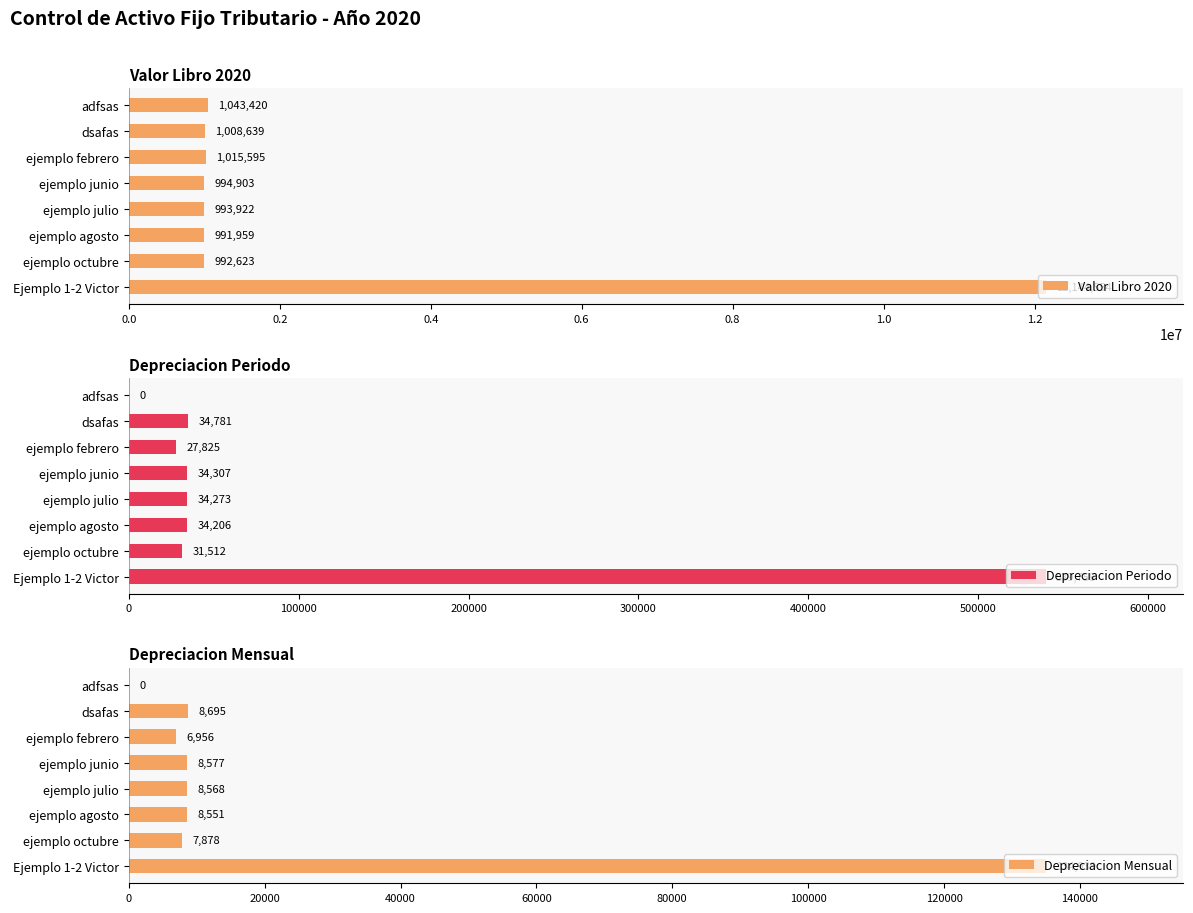

Which series has the widest spread of values?

Valor Libro 2020